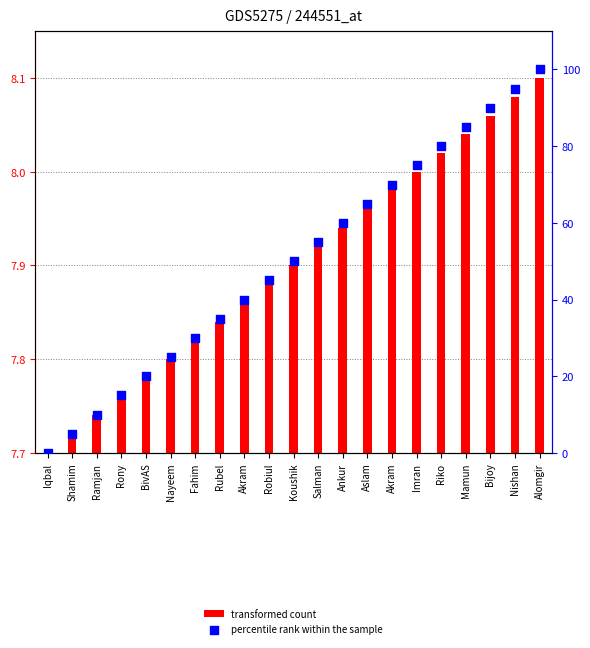

At which category is the sum across all series the highest?

Alomgir